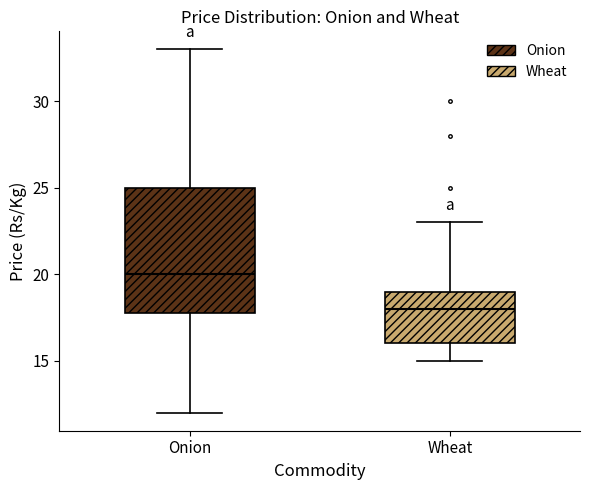

Comparing the boxes themselves (not the whiskers), which one is the tallest?

Onion